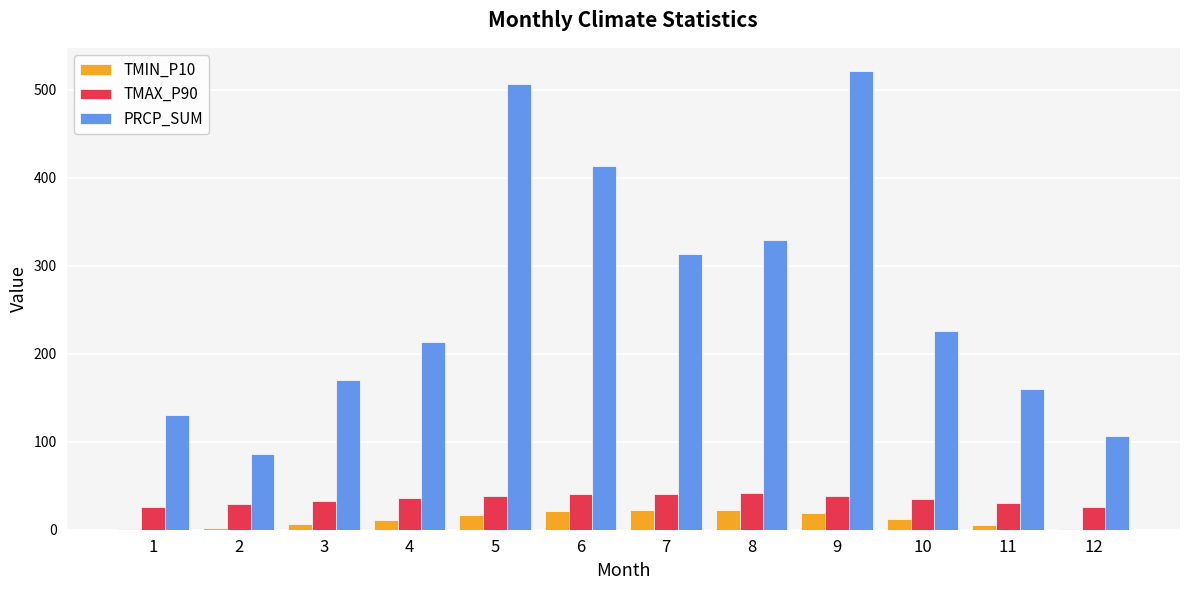

How many categories are shown in the chart?

12